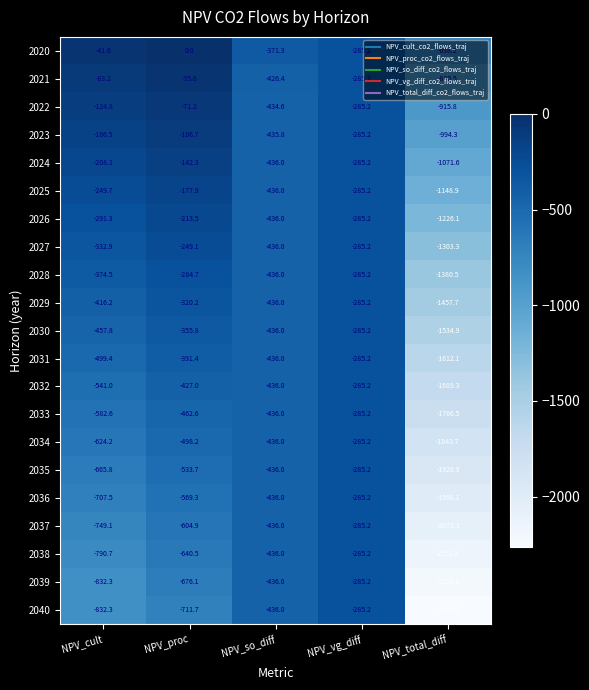

True or false: 2038 has a value of -790.7 at NPV_cult.

True